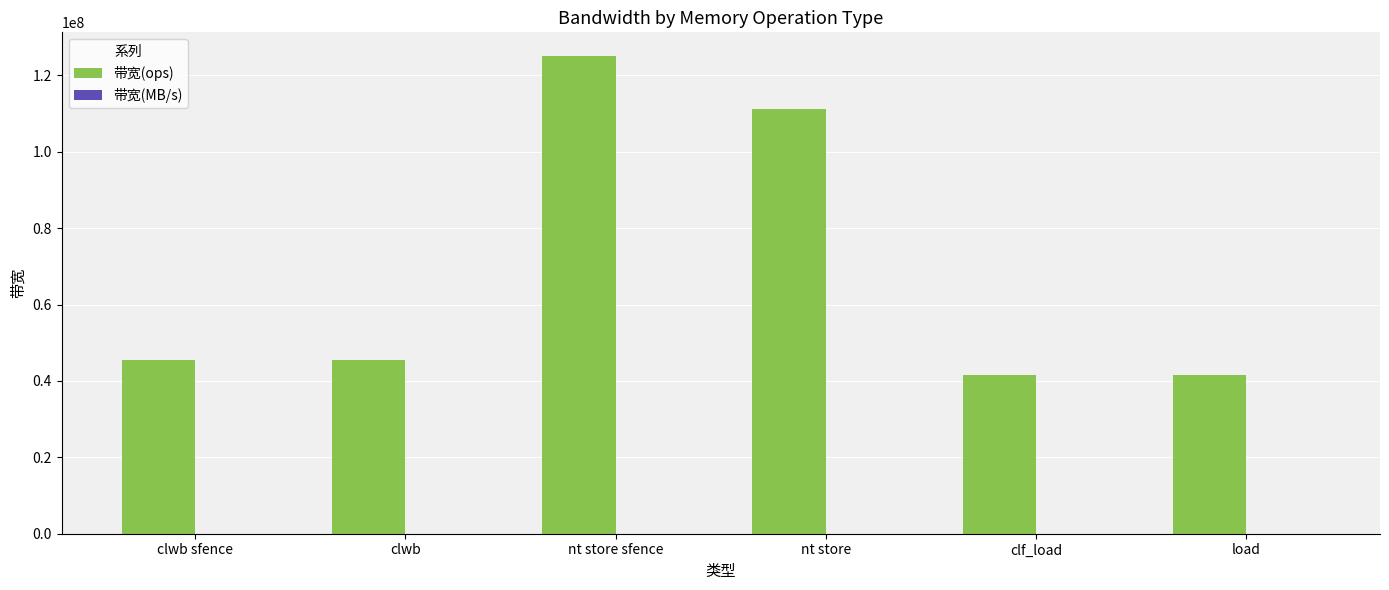

Which label corresponds to the largest value in the chart?

nt store sfence